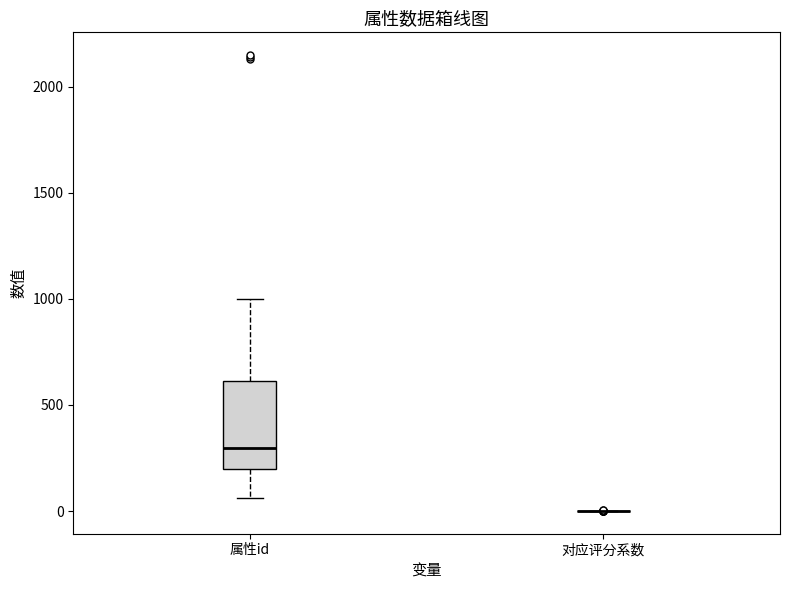

Reading left to right, transcribe this box plot: for each box, give where its median line is, the range the box spans, and where its two whiskers end, as read against the y-axis. The values are not printed on the chart, so give them approximately, as read against the axis.

属性id: median 300, box 200 to 600, whiskers 50 to 1000
对应评分系数: box collapsed to a line at 0, whiskers 0 to 0